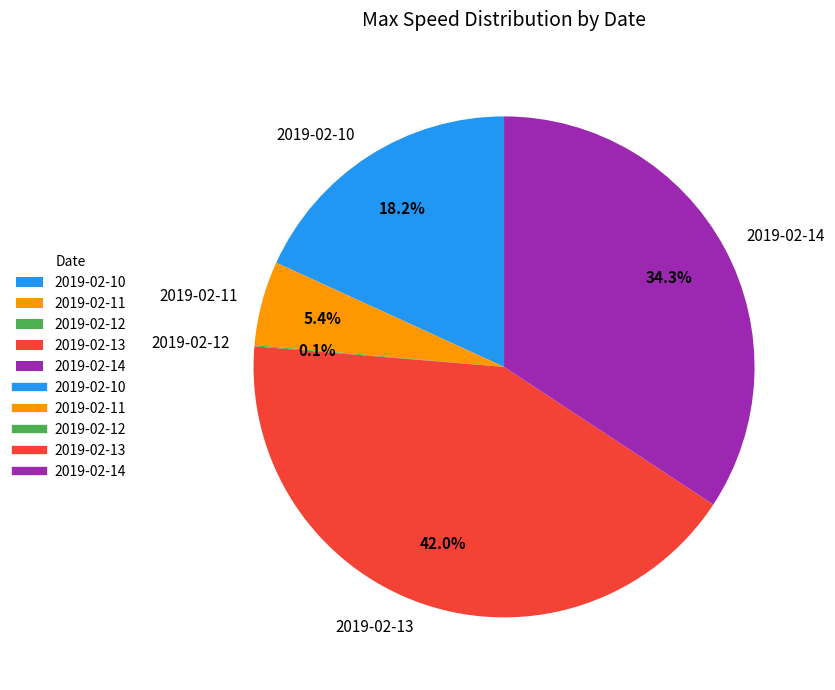

What percentage is the 2019-02-11 slice, to the nearest percent?

5%